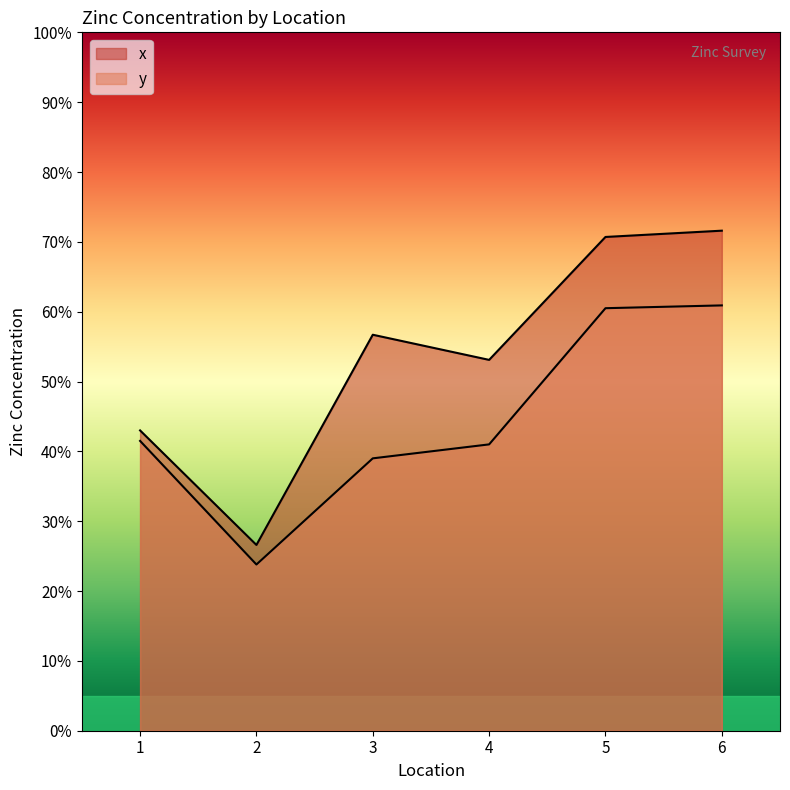

Rank the categories by y value from lowest to highest.

2, 3, 4, 1, 5, 6